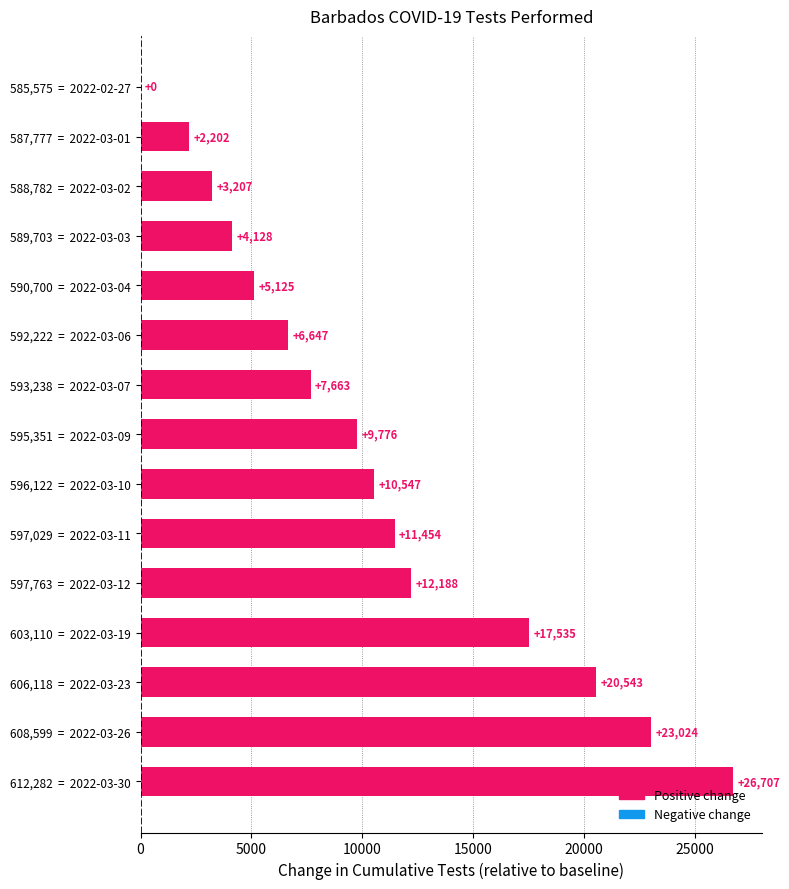

What is the sum of the values at 590,700  =  2022-03-04 and 593,238  =  2022-03-07?

12788